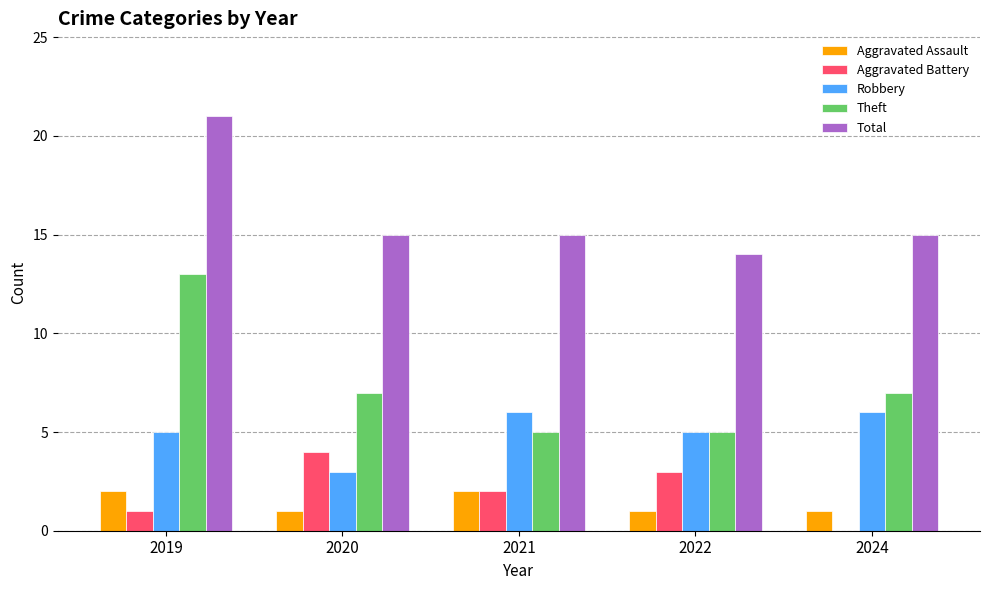

What is the approximate value of Aggravated Battery at 2022?

3